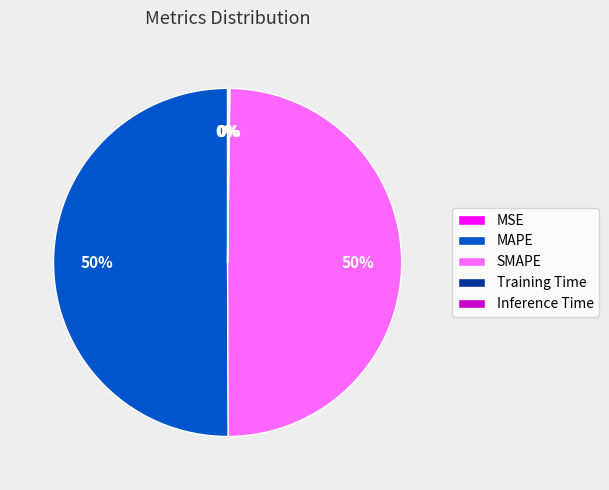

To the nearest percent, what is the difference between the largest and smallest slice percentages?

50%